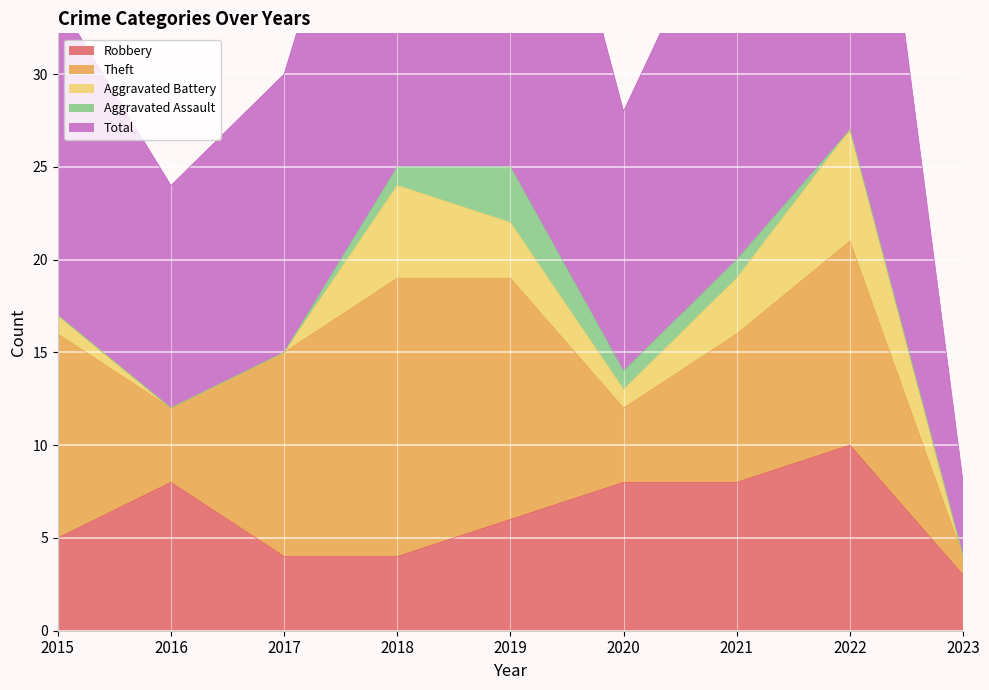

Is the value of Theft at 2023 greater than the value of Robbery at 2016?

No